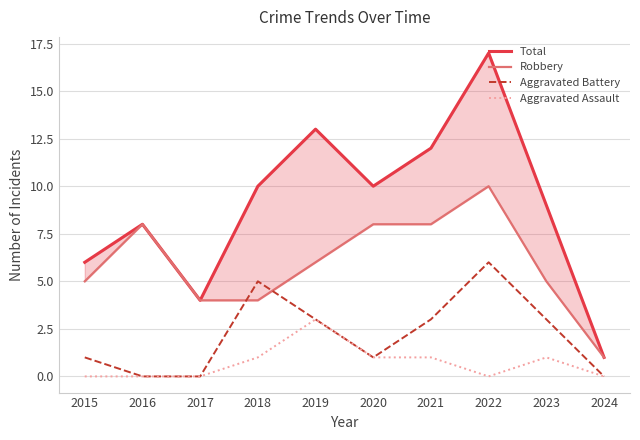

What is the highest value of the Total series?

17